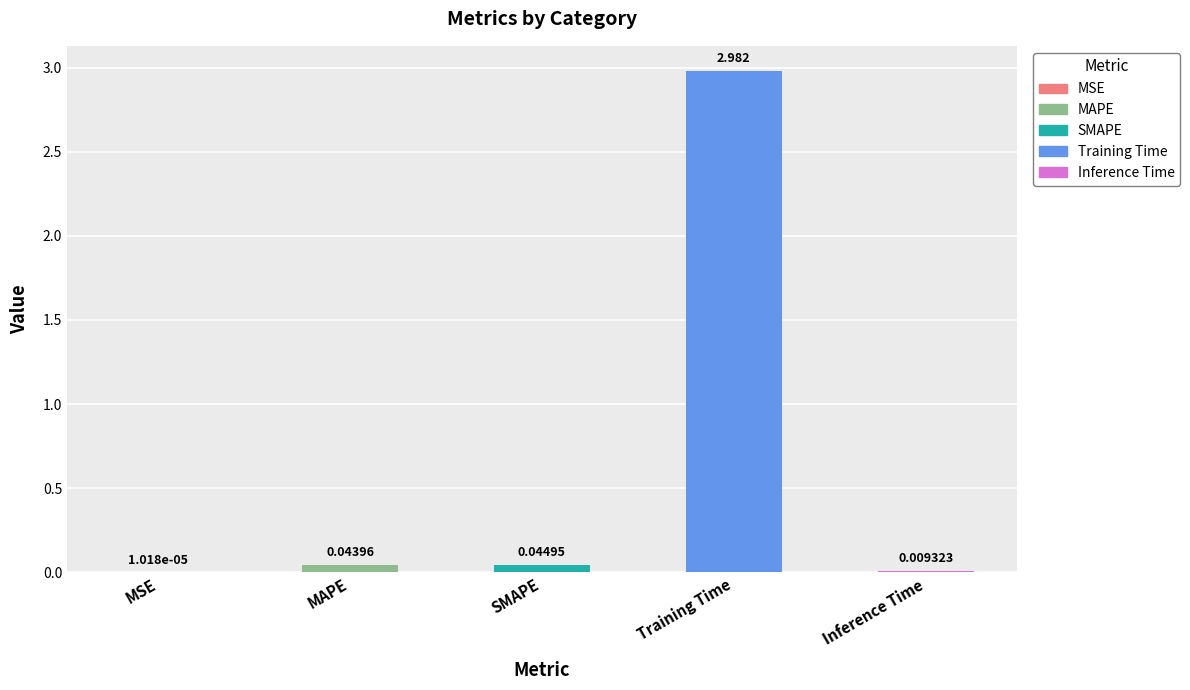

At which label is the value closest to 1?

SMAPE